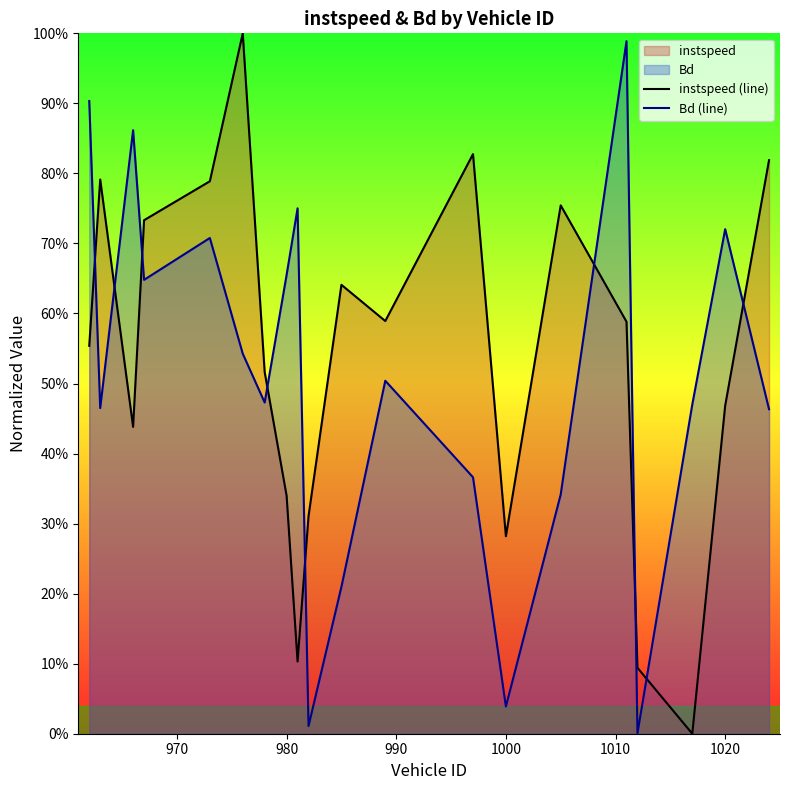

At 970, list the series in order from largest to smallest.

instspeed (line), Bd (line)